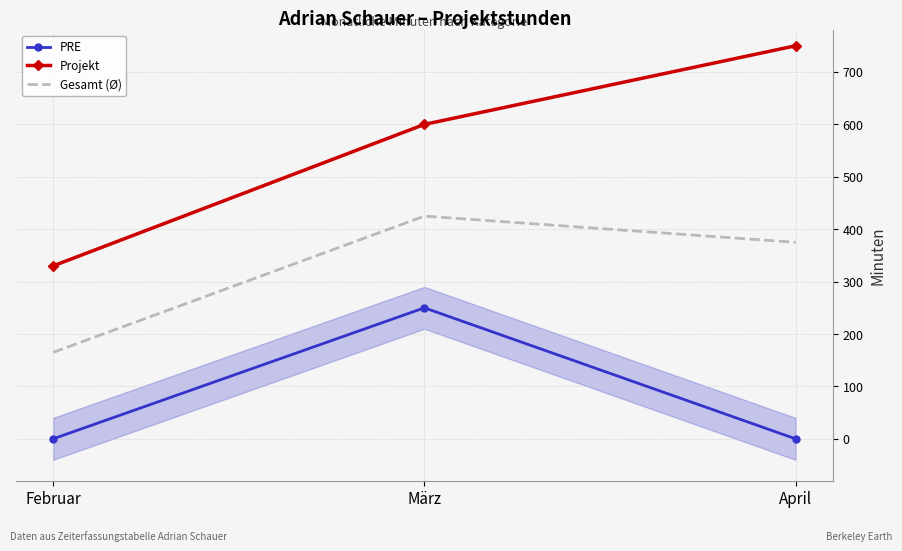

What is the difference between the second highest and minimum values in the Projekt series?

270